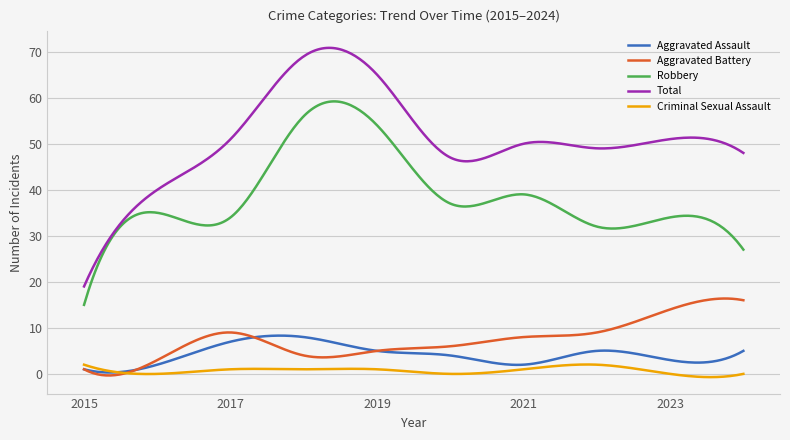

Which series has the largest range (max minus min)?

Total